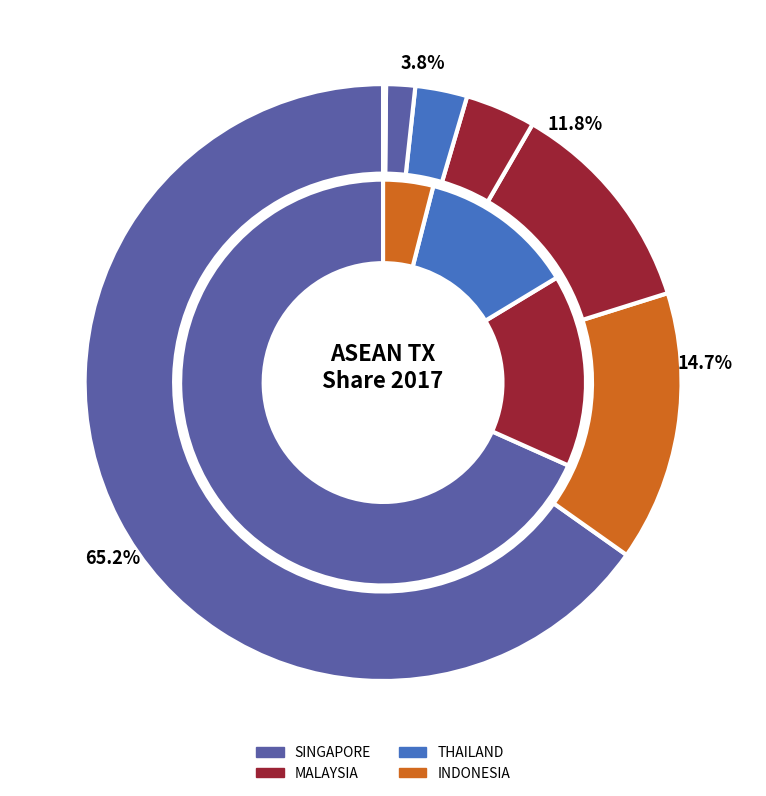

Is SINGAPORE the majority of the pie?

Yes